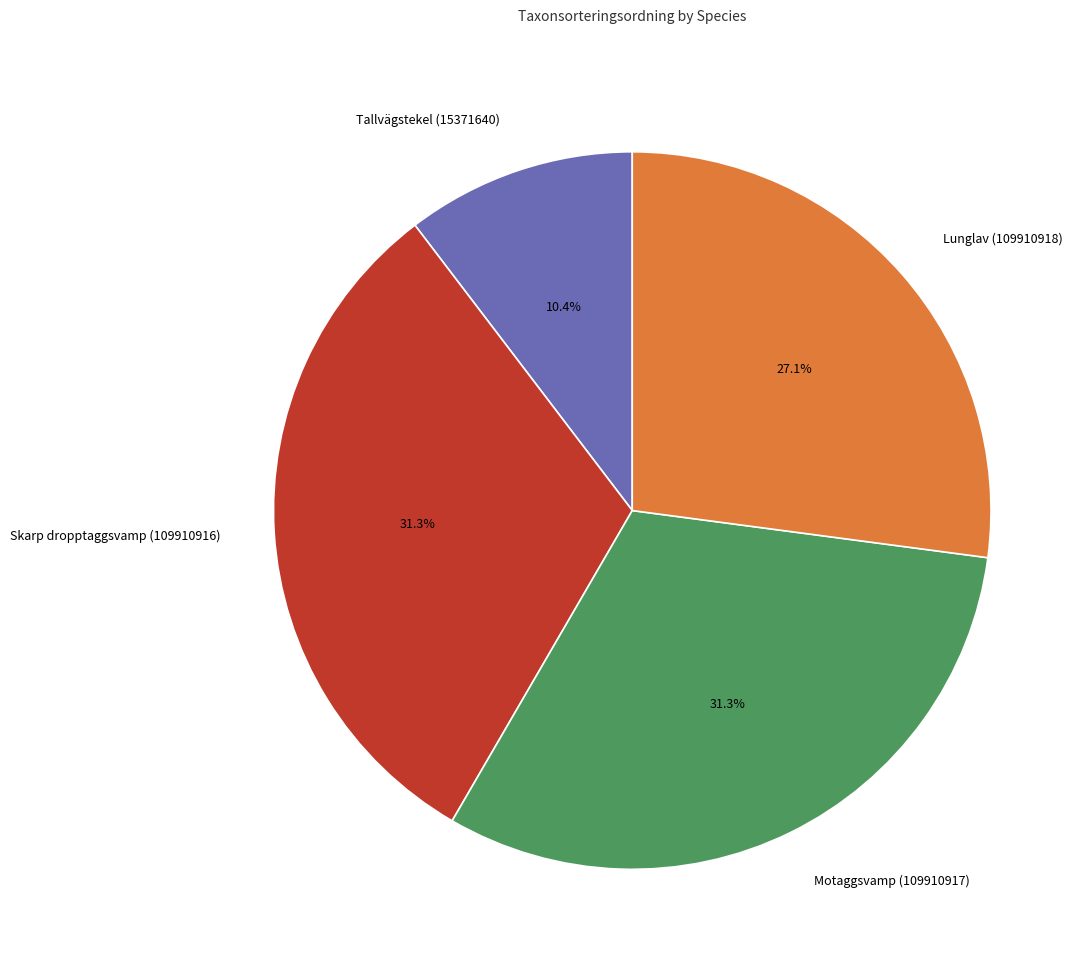

Do Tallvägstekel (15371640) and Motaggsvamp (109910917) together represent more than half of the pie?

No